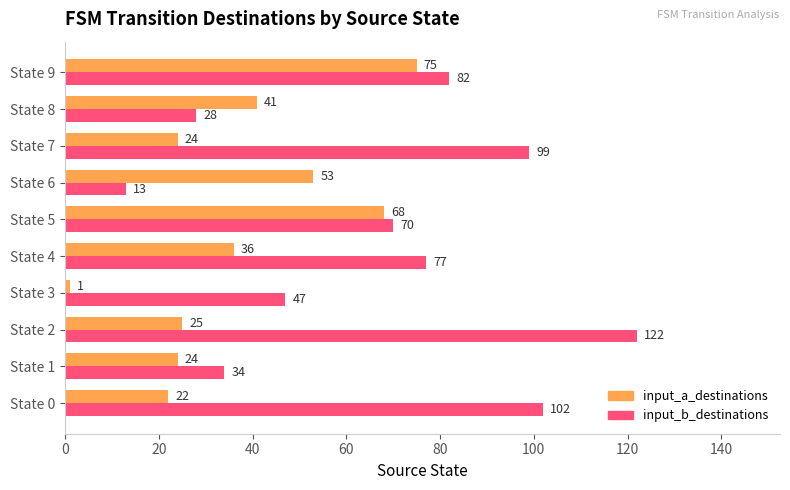

Rank the categories by input_b_destinations value from highest to lowest.

State 2, State 0, State 7, State 9, State 4, State 5, State 3, State 1, State 8, State 6